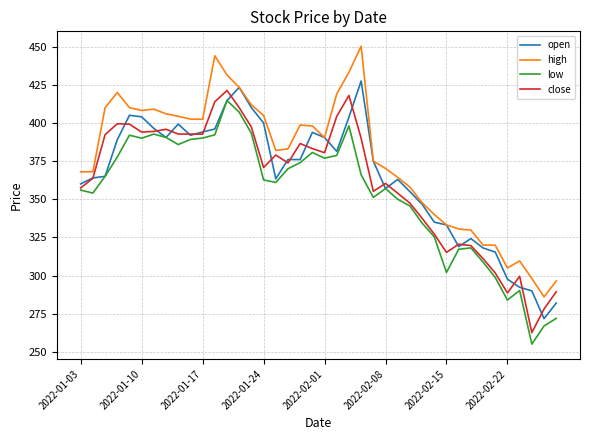

How many lines are shown in the chart?

4